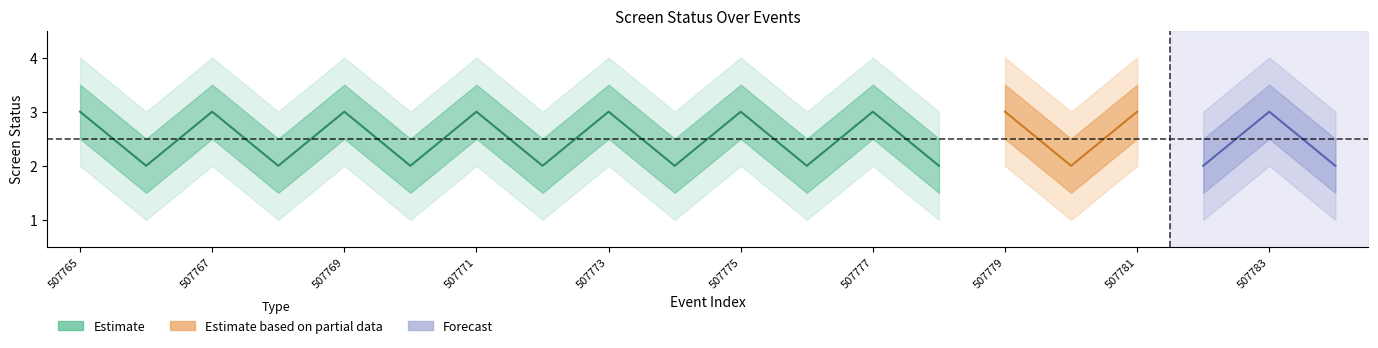

Is the value of upper_band2 at 507768 greater than the value of screen_status at 507770?

Yes